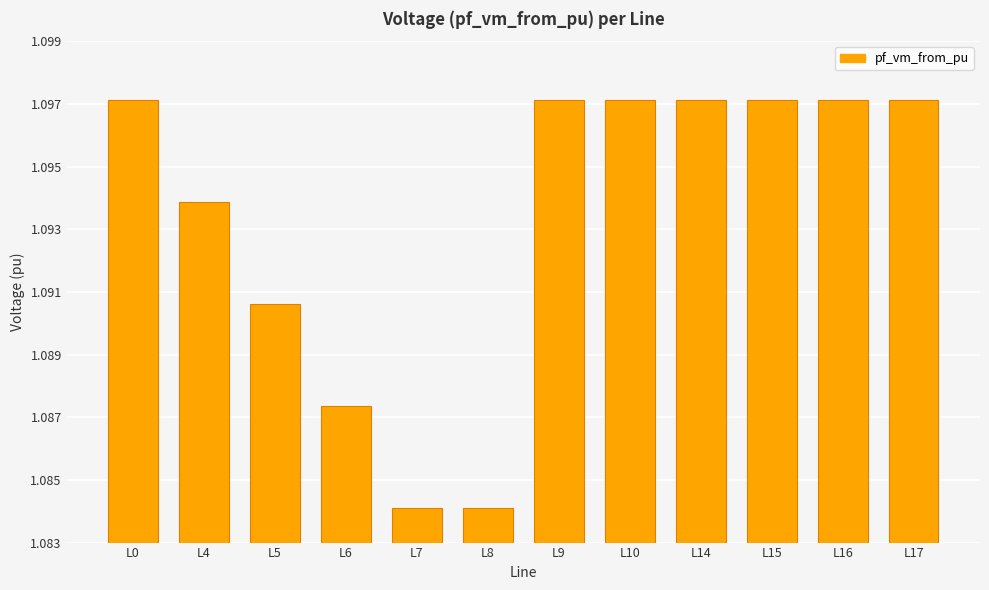

How many values are between 1 and 2?

12